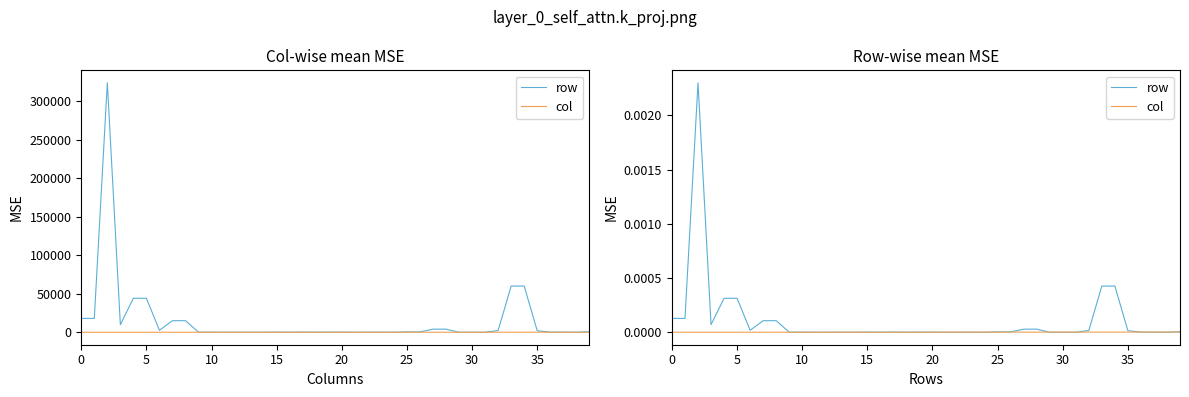

At which label is row closest to 0?

11